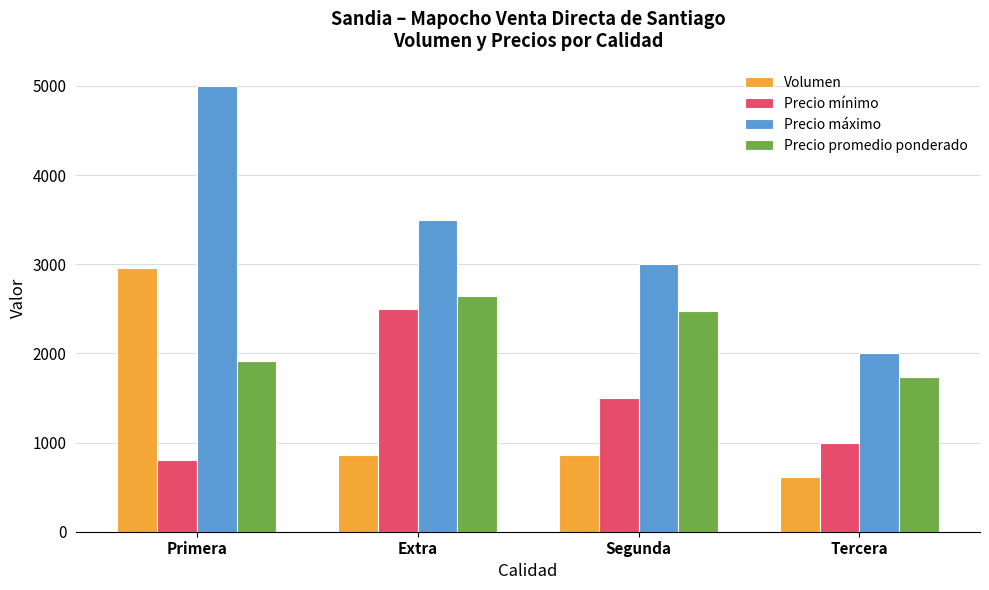

Rank the series by their maximum value, from lowest to highest.

Precio mínimo, Precio promedio ponderado, Volumen, Precio máximo